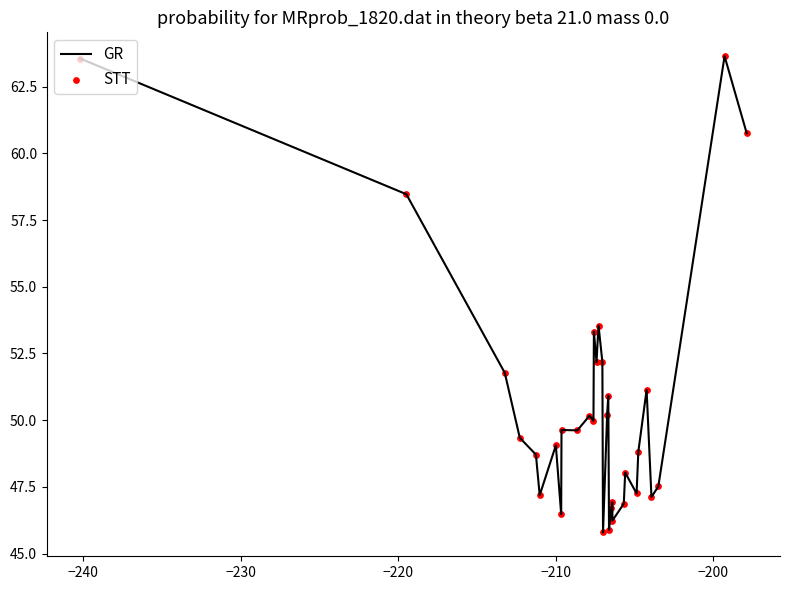

What is the minimum value shown in the chart?

45.8